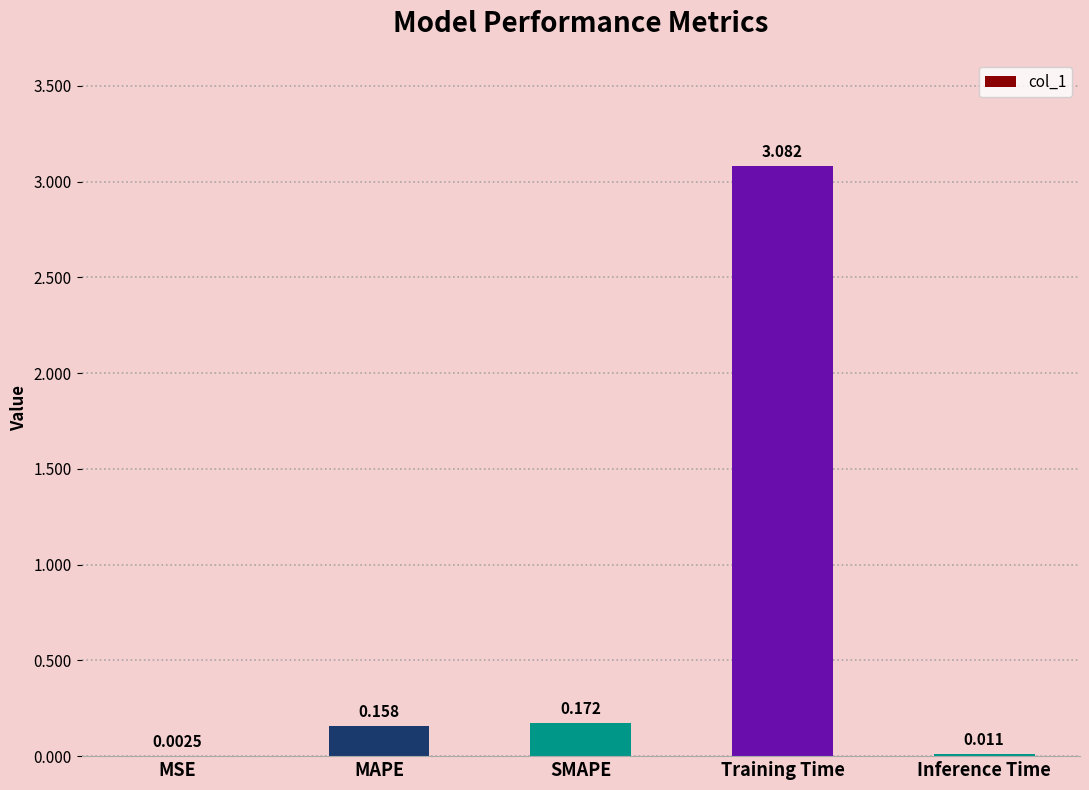

Which category has the highest value across all series?

Training Time